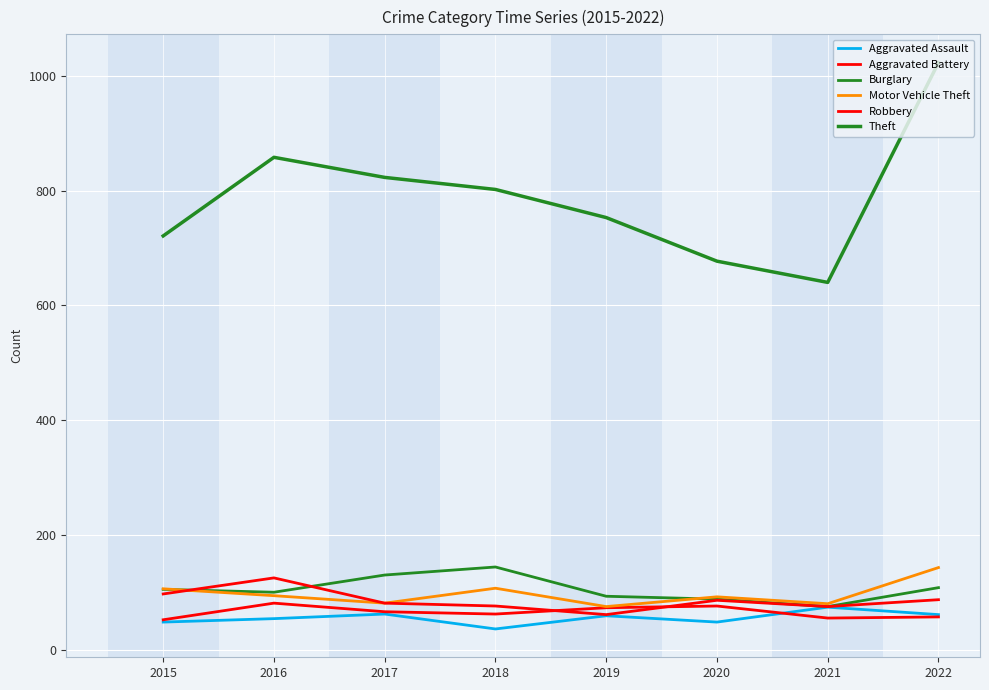

At which label does Aggravated Assault reach its peak?

2021